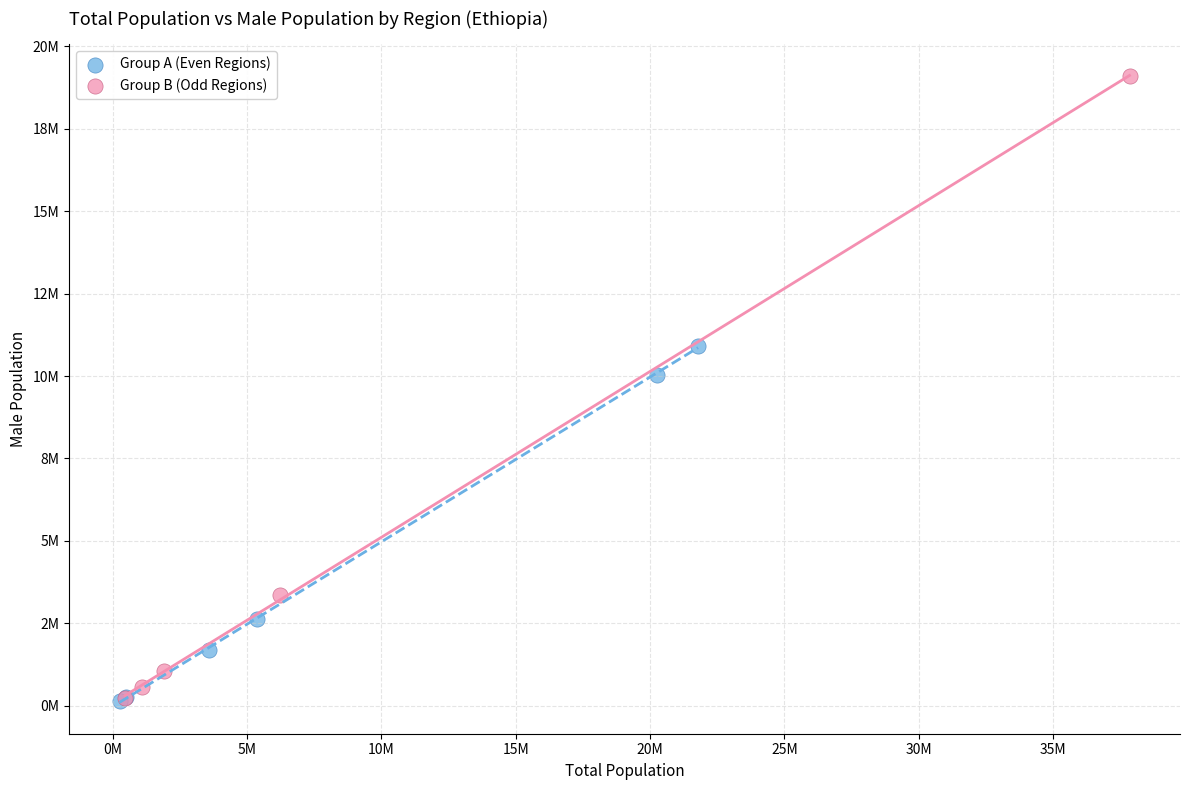

Which series contains the highest Y value?

Group B (Odd Regions)